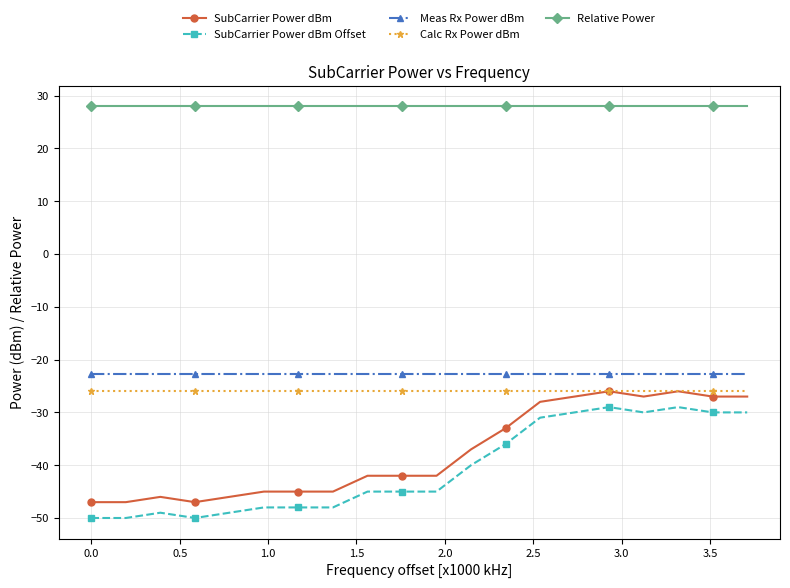

What is the maximum value shown in the chart?

28.0